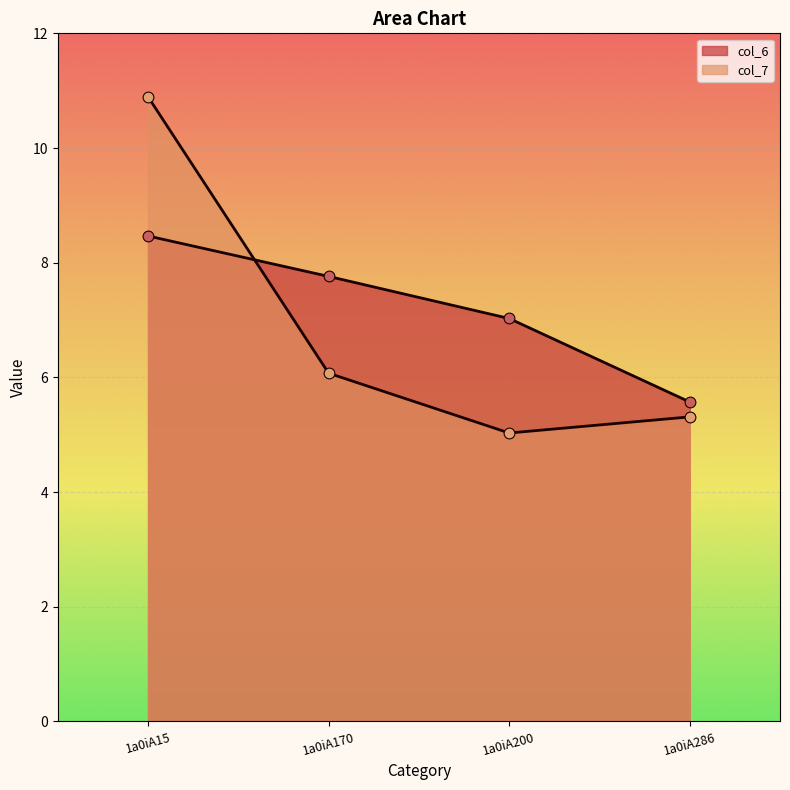

What is the total value across all series at 1a0iA286?

10.9